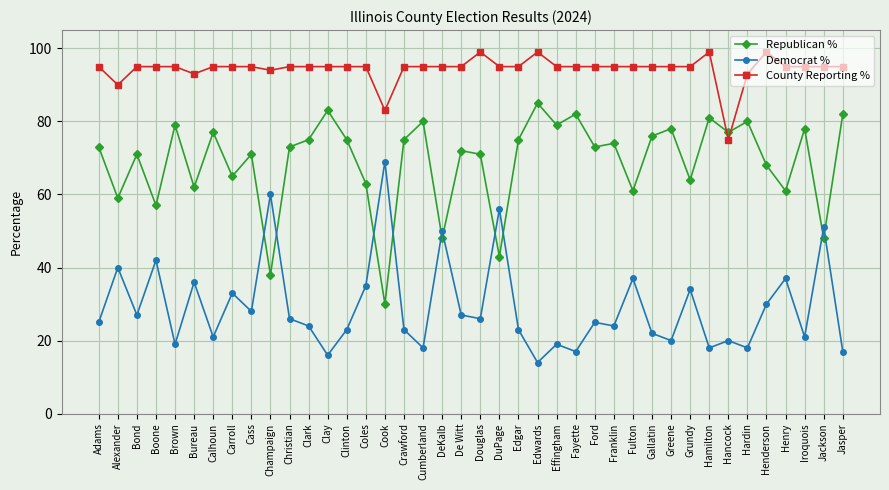

At which category does Democrat % reach its first local peak?

Alexander